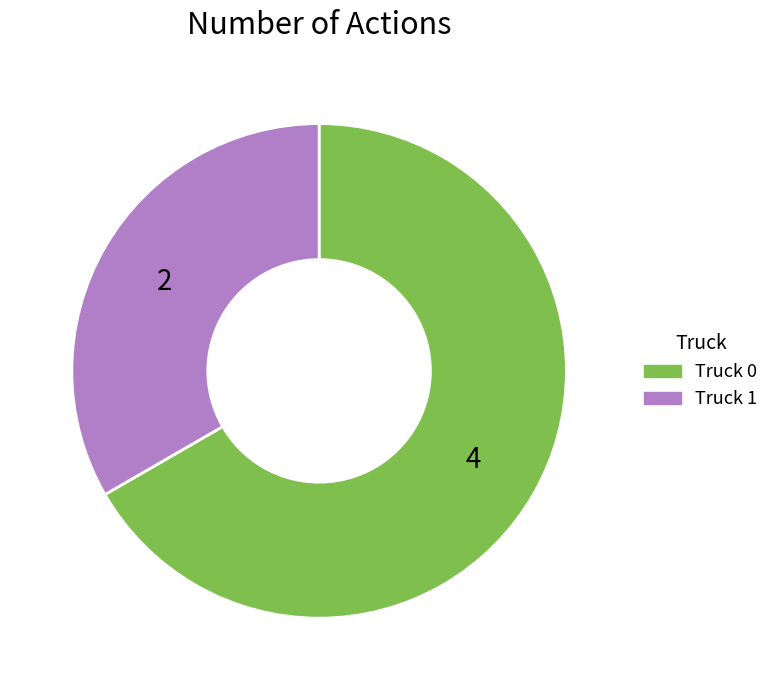

Do Truck 0 and Truck 1 together represent more than half of the pie?

Yes